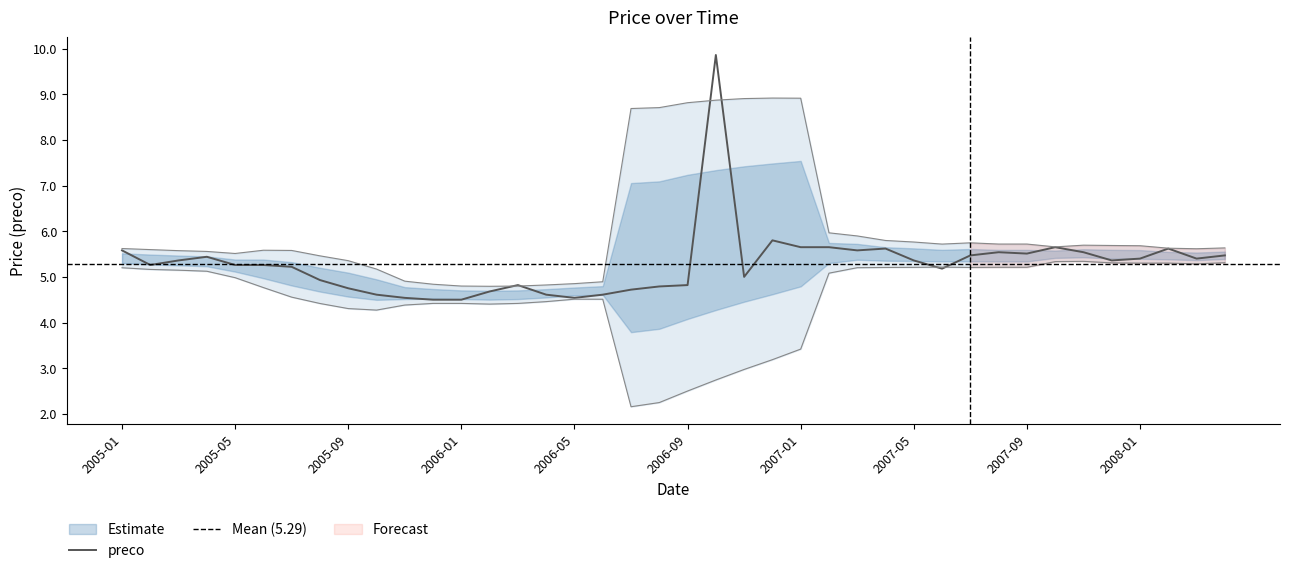

How many lines are shown in the chart?

1